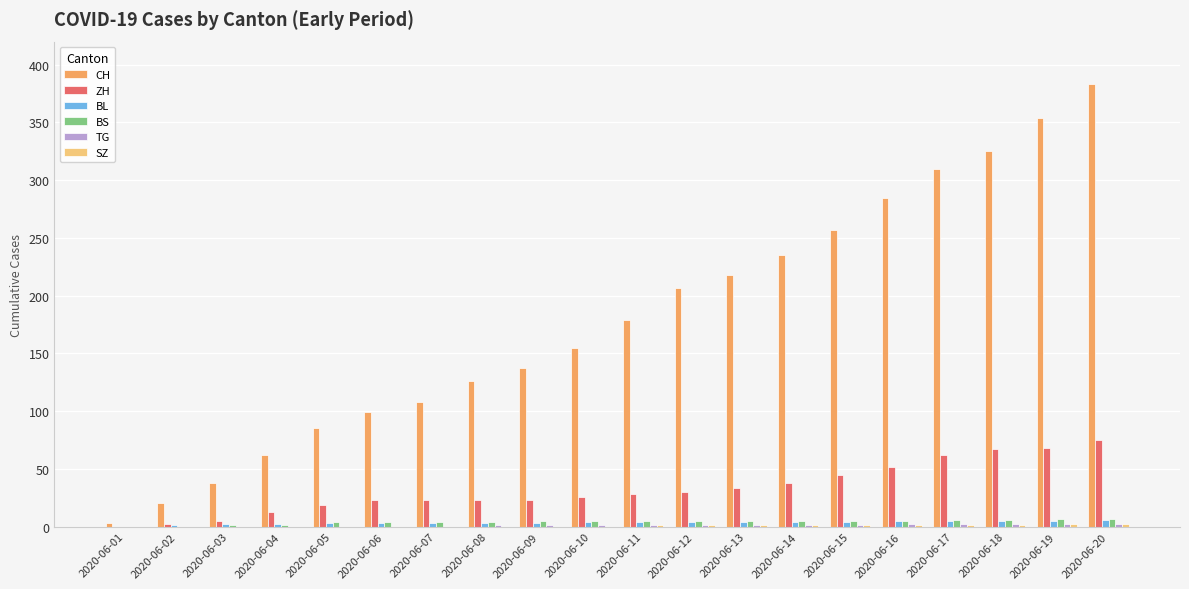

The value of BL at 2020-06-10 is 4. True or false?

True